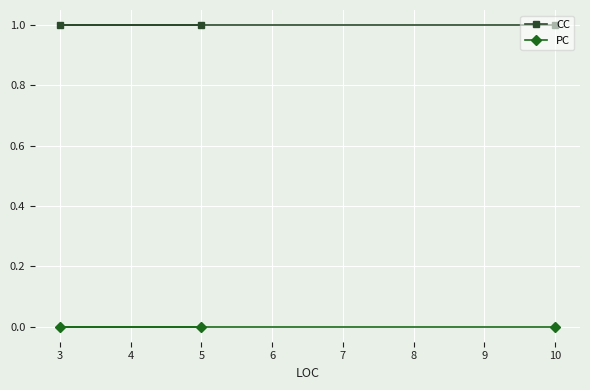

What is the minimum value for CC?

1